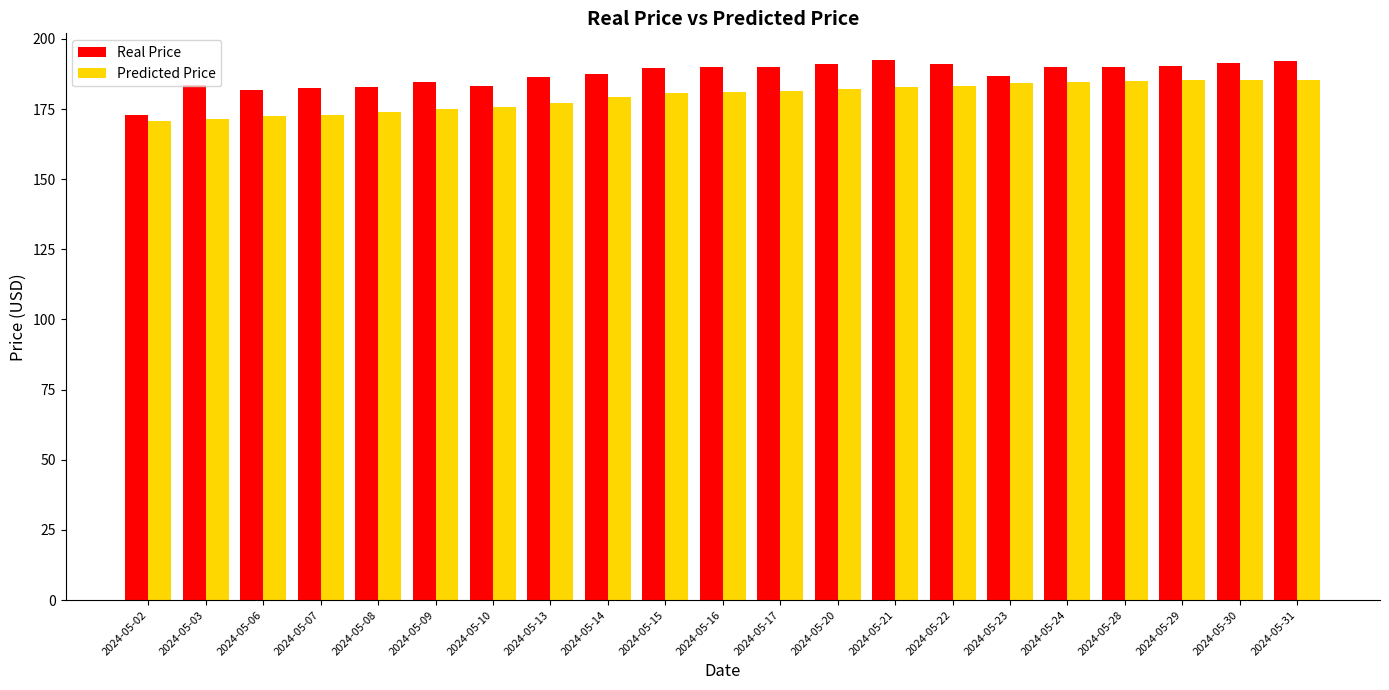

How many bars are there in each group?

2